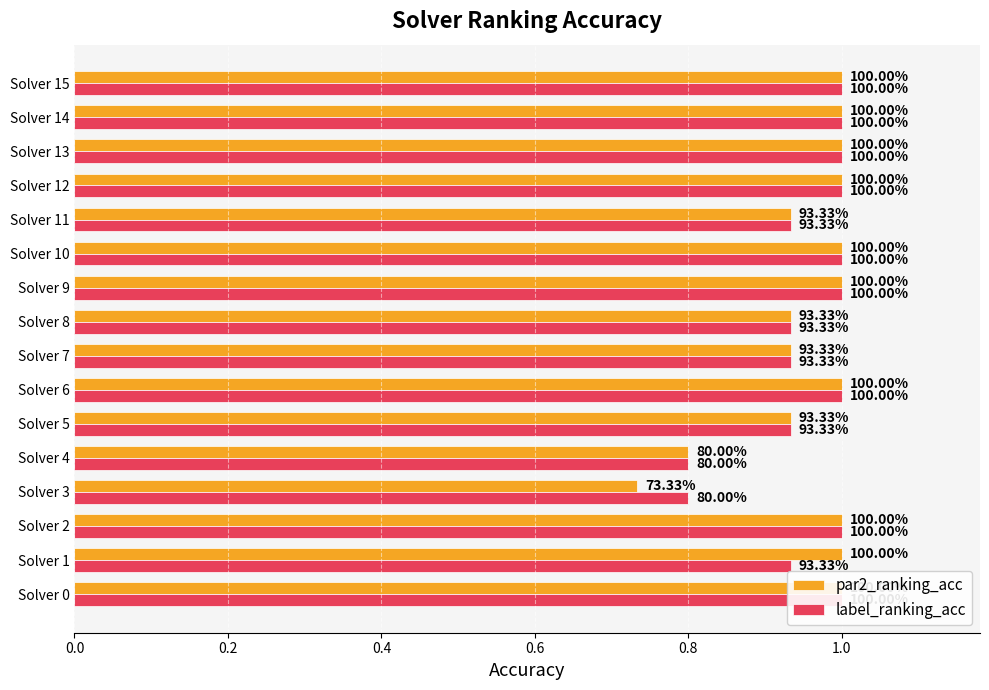

Is the value of par2_ranking_acc at Solver 6 greater than the value of label_ranking_acc at Solver 10?

No